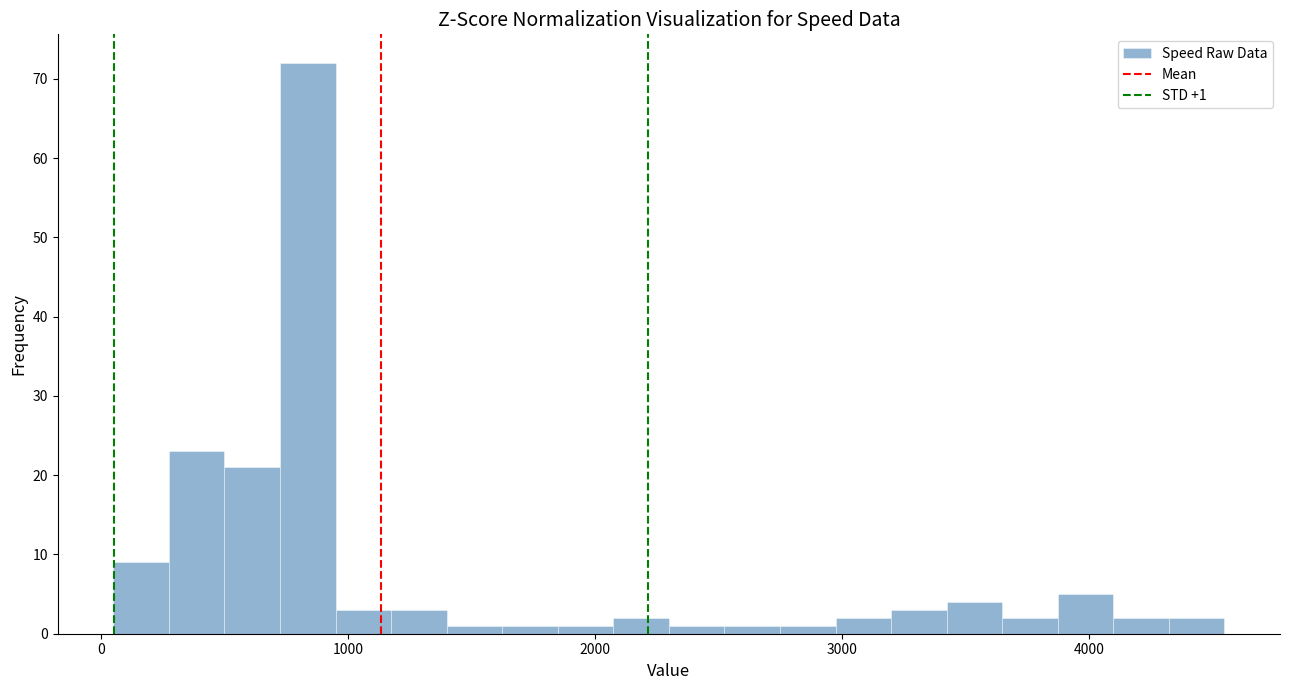

Around what value on the x-axis is the tallest bar? Give the approximate position of its centre, as read against the axis.

800